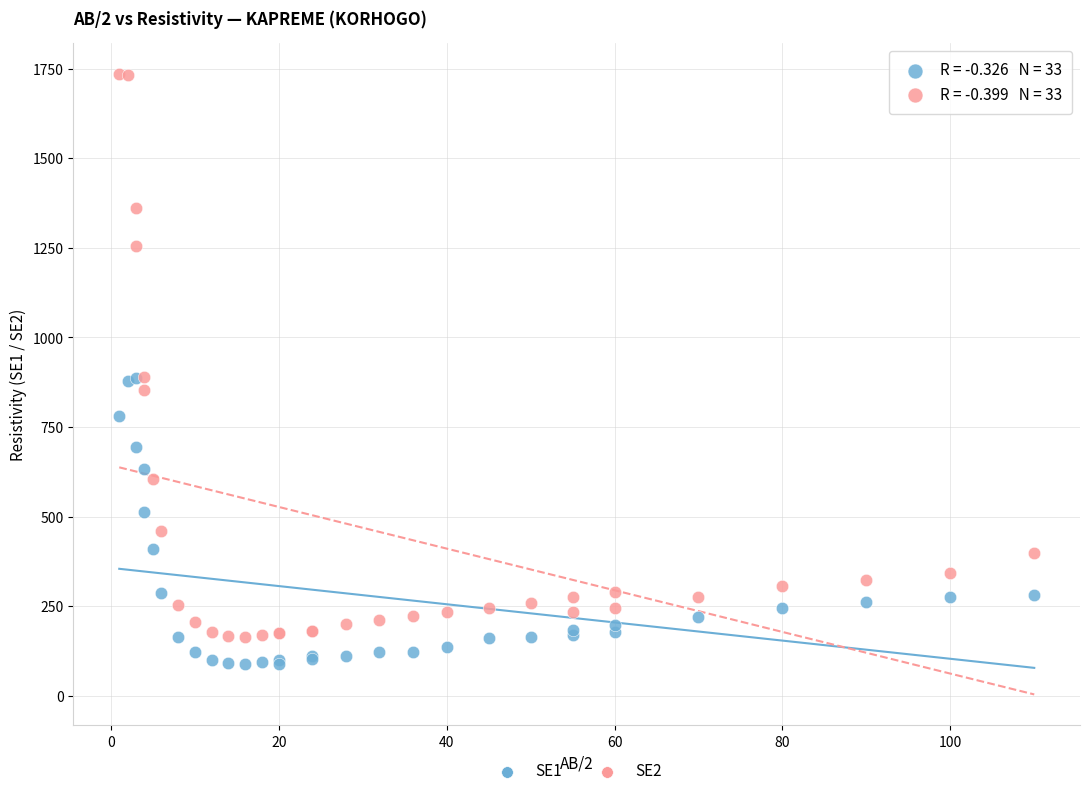

Which series contains the highest Y value?

SE2